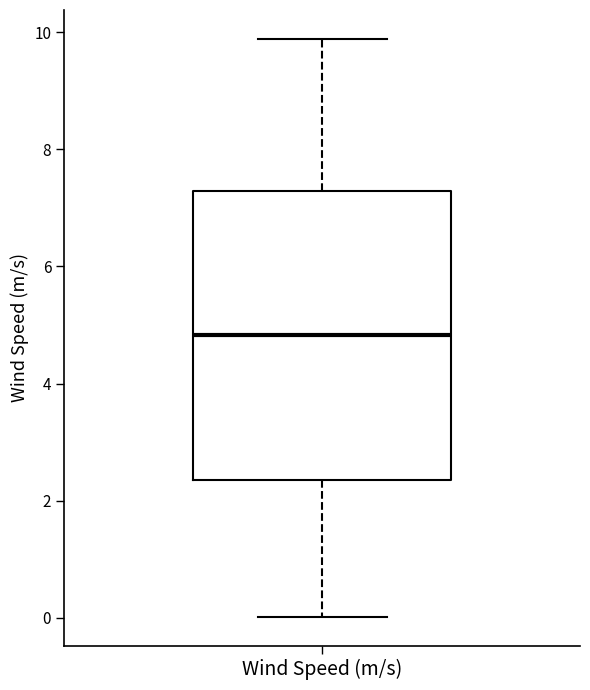

Where does the upper whisker of the box for Wind Speed (m/s) end on the y-axis? The values are not printed on the chart, so give them approximately, as read against the axis.

9.8